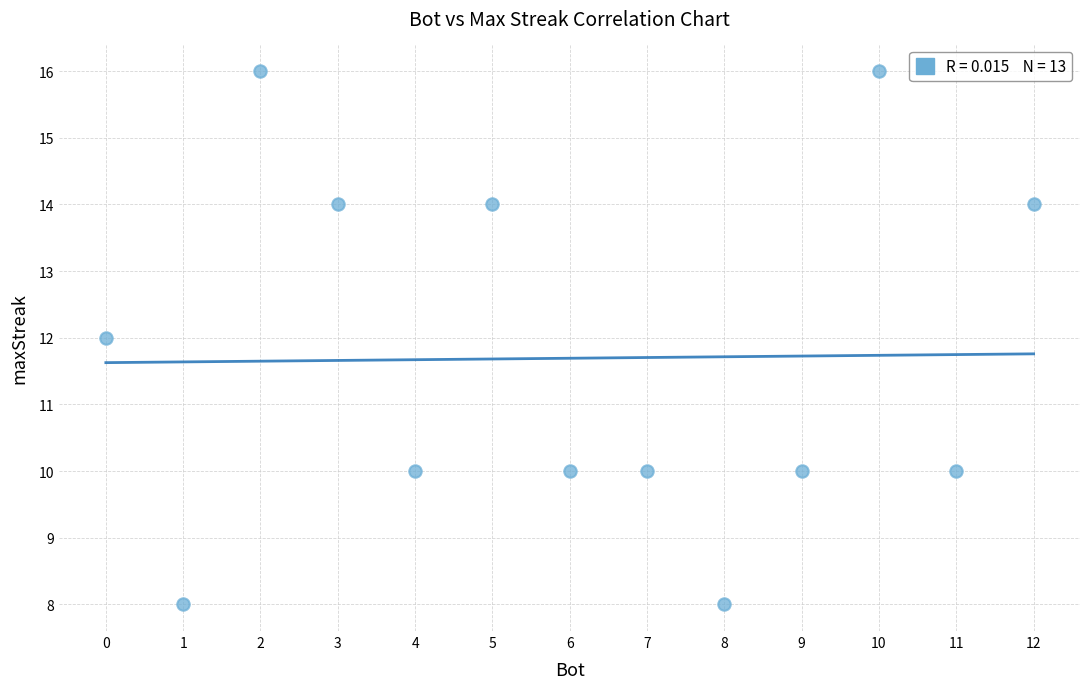

What is the range of Y values (max minus min)?

8